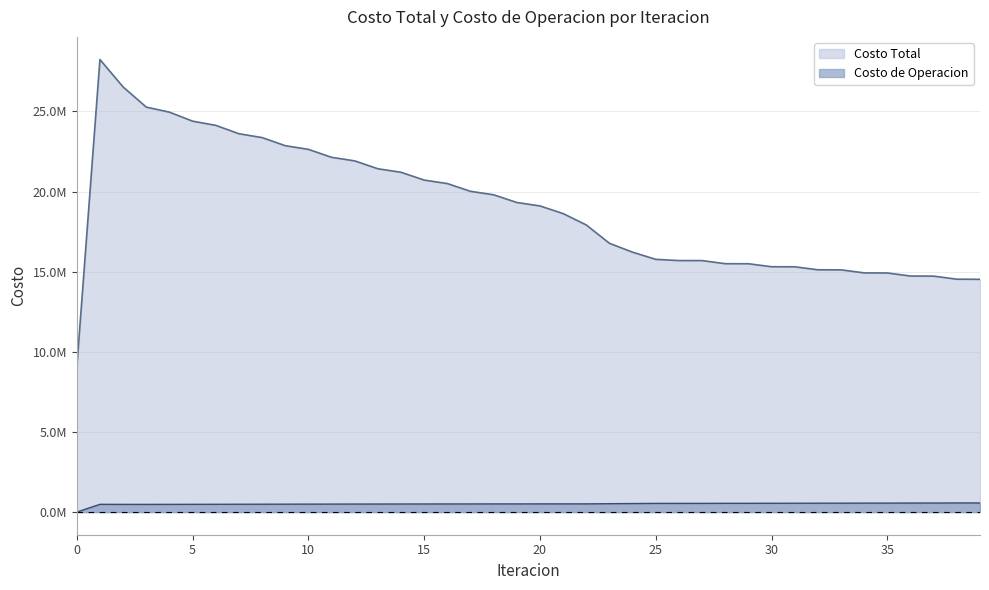

Reading right to left, what are all the values shown in this chart?

Costo Total: 39=14526144.7	38=14532827.9	37=14724178.6	36=14730418.4	35=14921029.3	34=14926697.1	33=15115243.9	32=15120181.2	31=15306580.0	30=15310634.0	29=15496704.3	28=15499615.4	27=15693936.3	26=15695267.4	25=15770505.5	24=16217707.7	23=16772295.6	22=17916482.2	21=18626340.3	20=19103841.3	19=19319096.0	18=19799926.3	17=20016395.1	16=20499515.1	15=20717340.3	14=21203904.9	13=21424036.2	12=21914811.2	11=22138507.8	10=22634681.9	9=22864108.8	8=23369723.9	7=23609597.2	6=24132957.5	5=24393863.6	4=24957088.8	3=25270994.8	2=26527728.7	1=28240417.4	0=9023036.1
Costo de Operacion: 39=570205.1	38=569968.8	37=564850.3	36=564524.9	35=560027.1	34=559614.6	33=555672.6	32=555176.2	31=551679.6	30=551101.6	29=547868.1	28=547212.8	27=543840.2	26=543105.0	25=542548.0	24=533091.2	23=524068.7	22=513087.6	21=511843.2	20=511536.7	19=510524.1	18=509892.4	17=508552.1	16=507599.8	15=505938.0	14=504672.5	13=502698.7	12=501131.9	11=498860.9	10=497012.9	9=494469.4	8=492398.5	7=489675.4	6=487493.7	5=484687.8	4=482627.8	3=480099.3	2=480877.1	1=484679.5	0=0.0